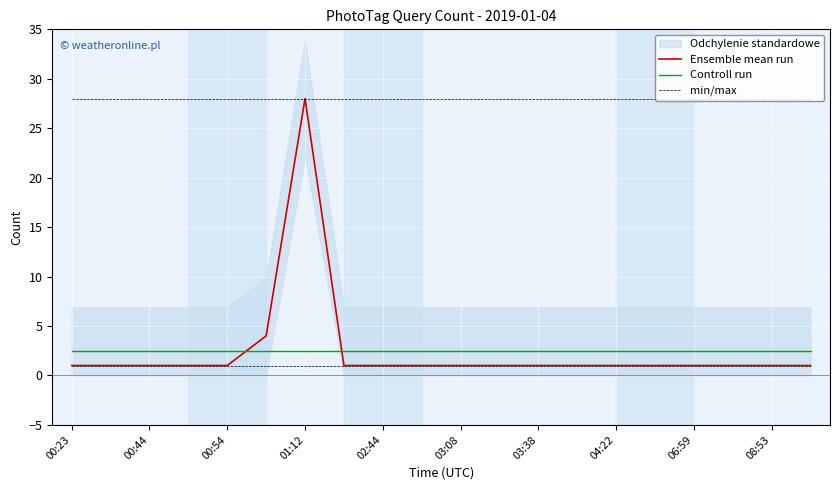

Count the number of data series in this chart.

3